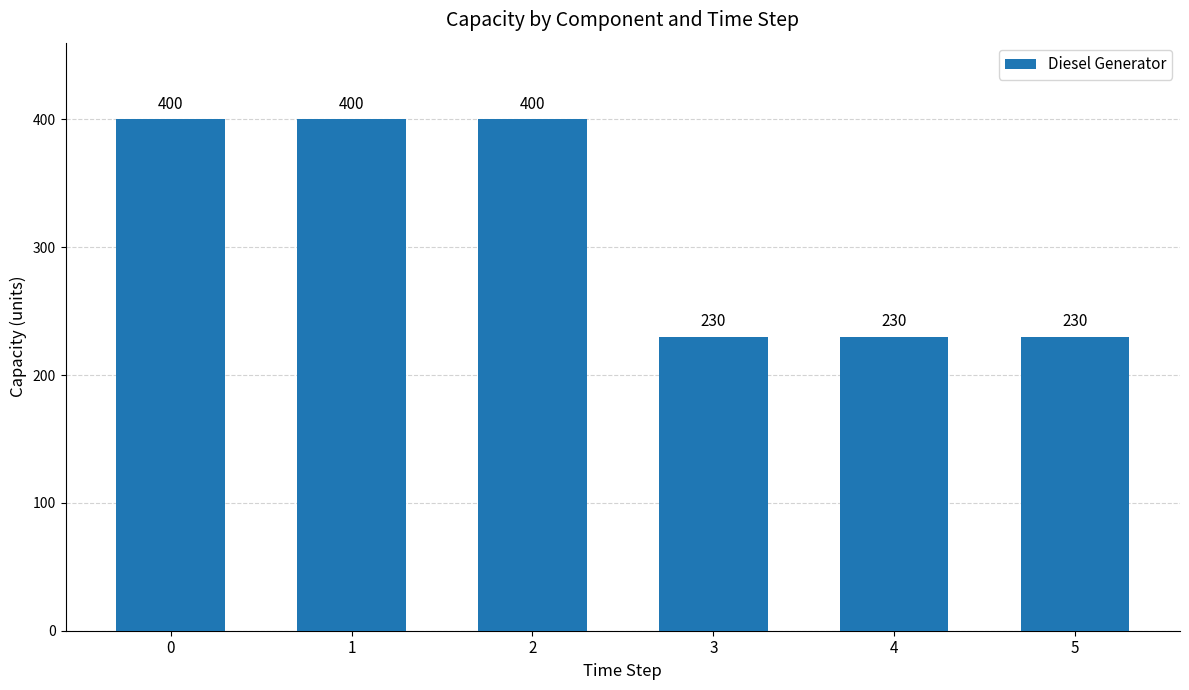

Reading left to right, transcribe all the data shown in this chart.

0=400	1=400	2=400	3=230	4=230	5=230